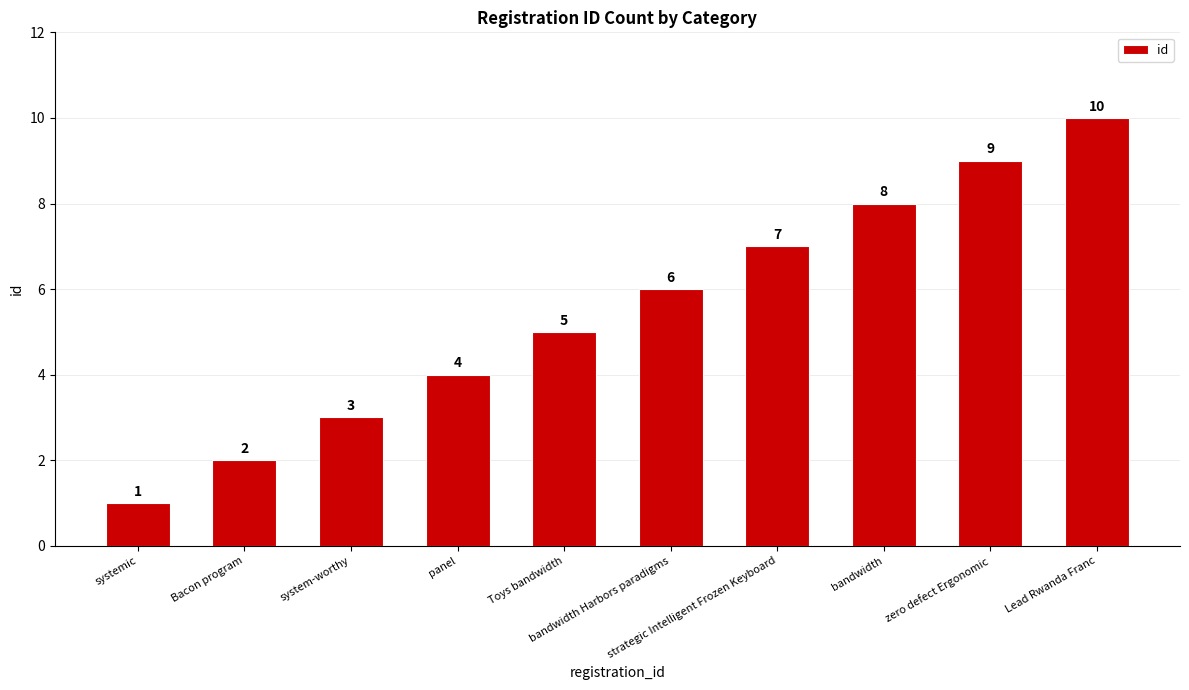

Reading left to right, what are all the values shown in this chart?

systemic=1	Bacon program=2	system-worthy=3	panel=4	Toys bandwidth=5	bandwidth Harbors paradigms=6	strategic Intelligent Frozen Keyboard=7	bandwidth=8	zero defect Ergonomic=9	Lead Rwanda Franc=10